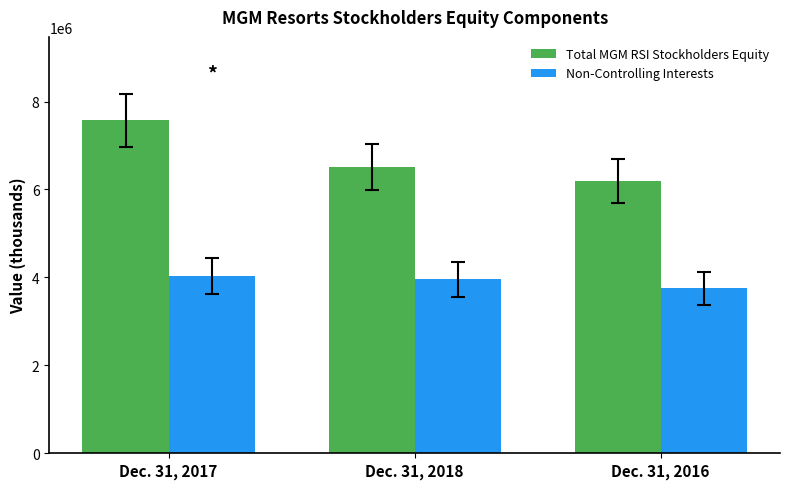

How many bars are there in each group?

2